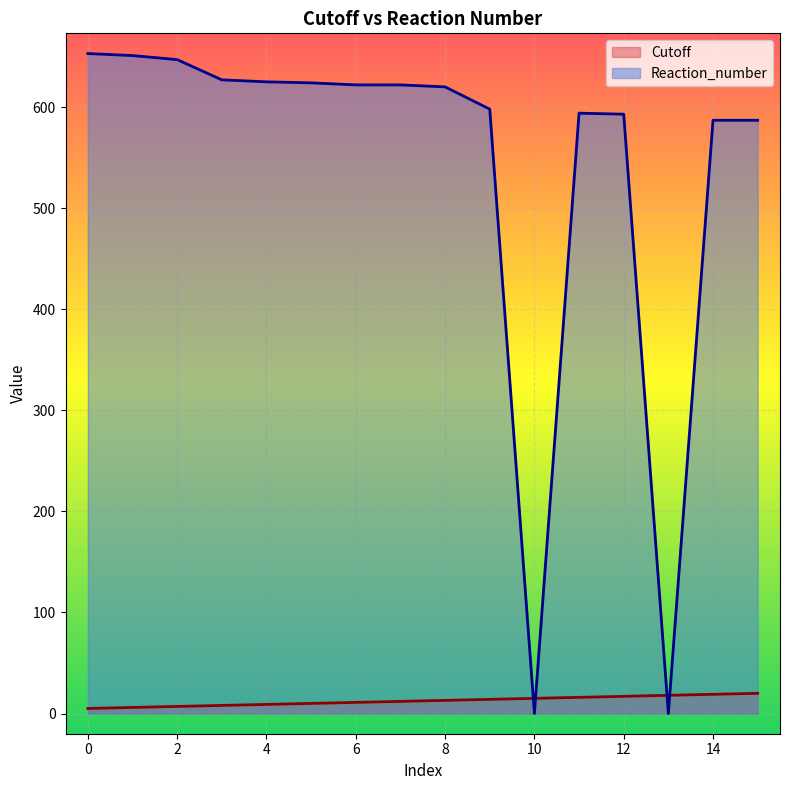

Which has a higher value, 6 or 8?

8